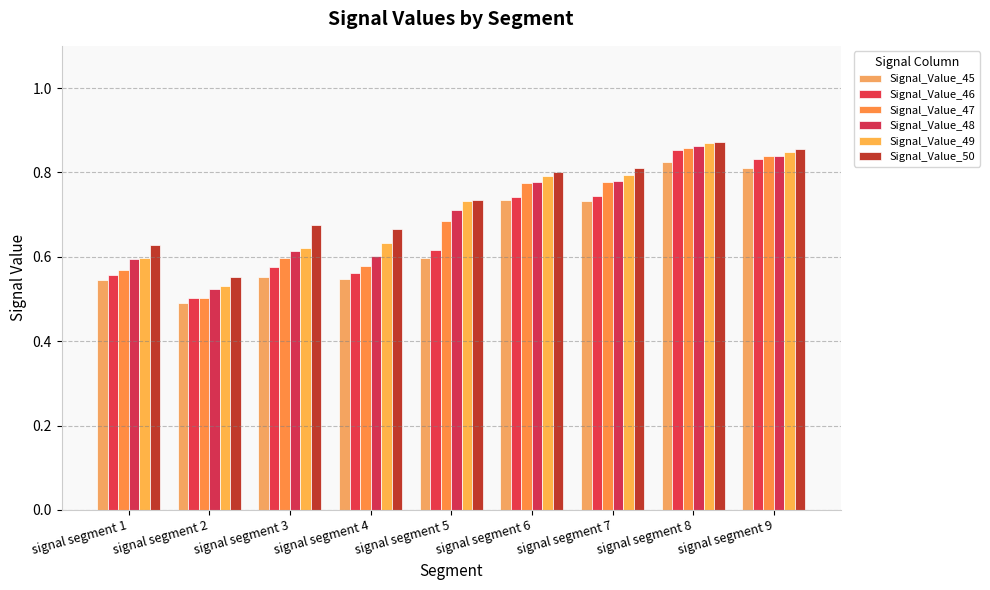

The value of Signal_Value_48 at signal segment 2 is 0.8. True or false?

False